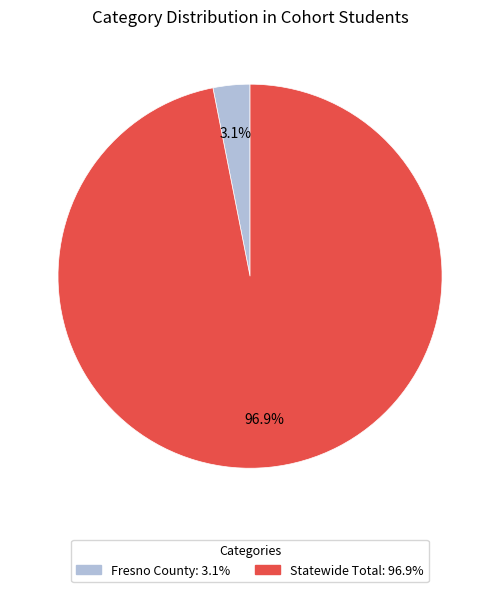

Does any single category account for the majority?

Yes